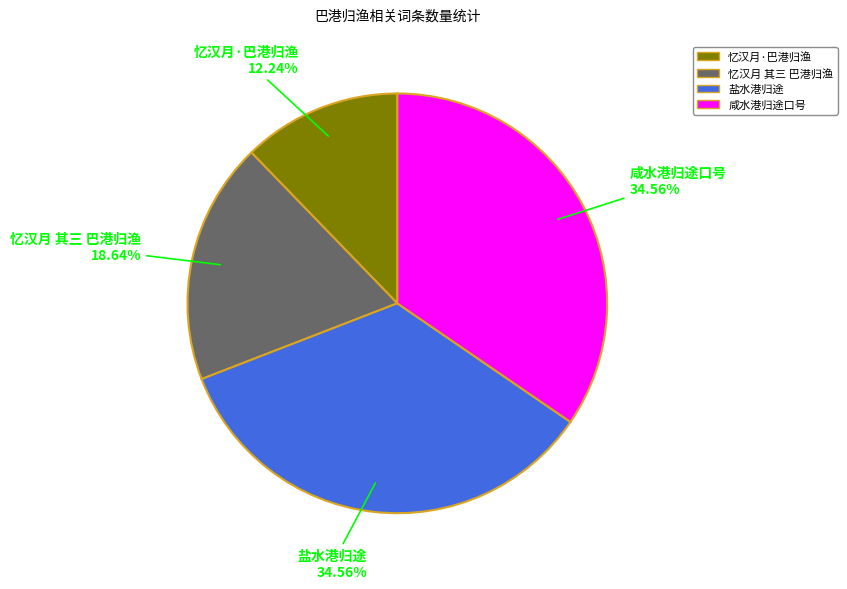

Between 忆汉月·巴港归渔 and 盐水港归途, which is larger?

盐水港归途